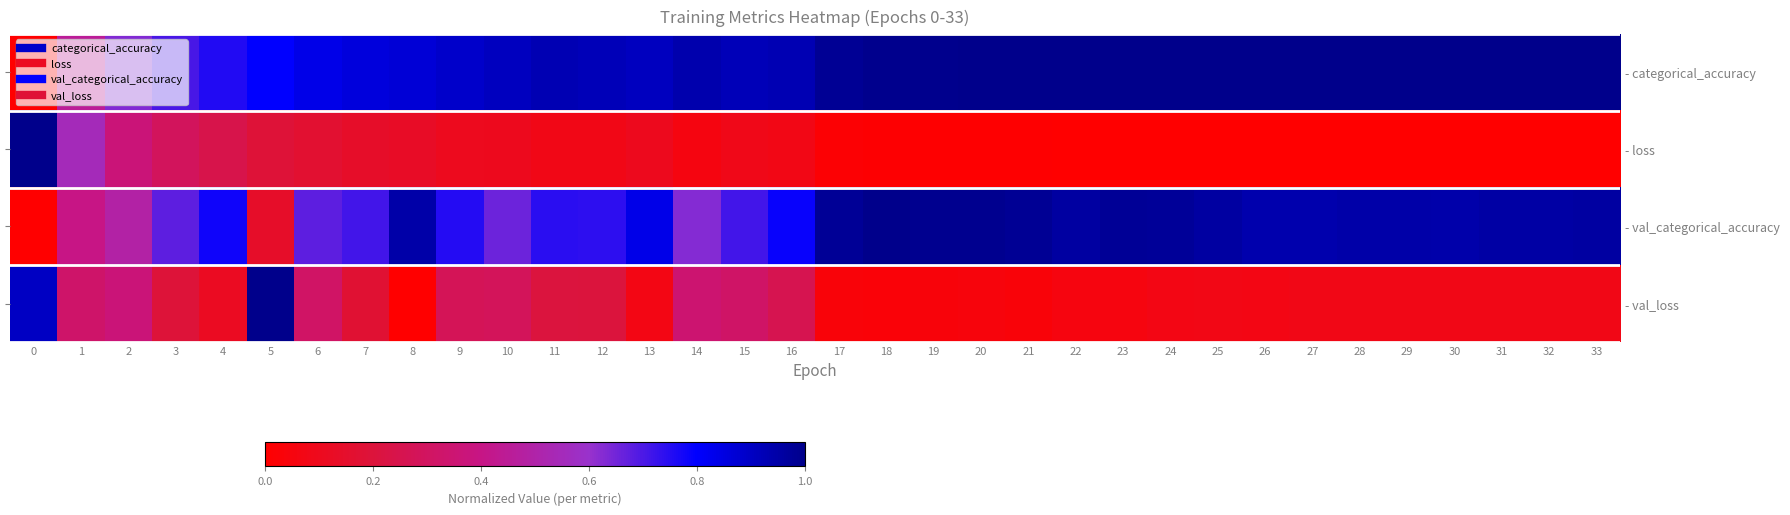

At which category is the sum across all series the highest?

5